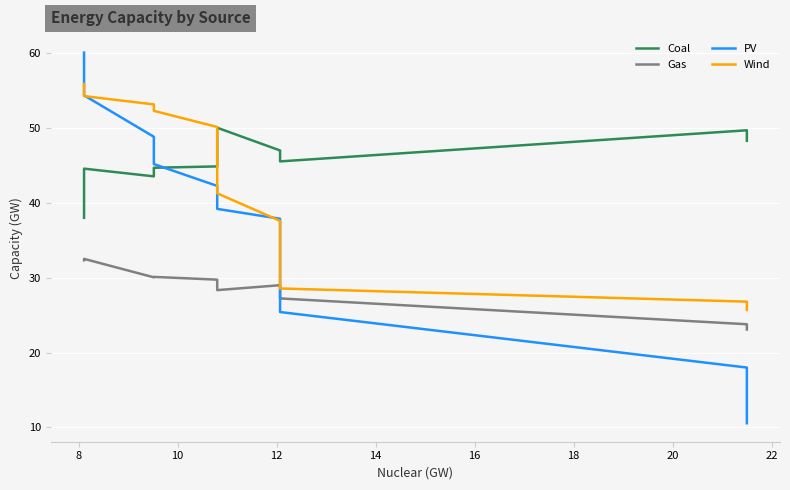

Which series has the largest total across all categories?

Coal